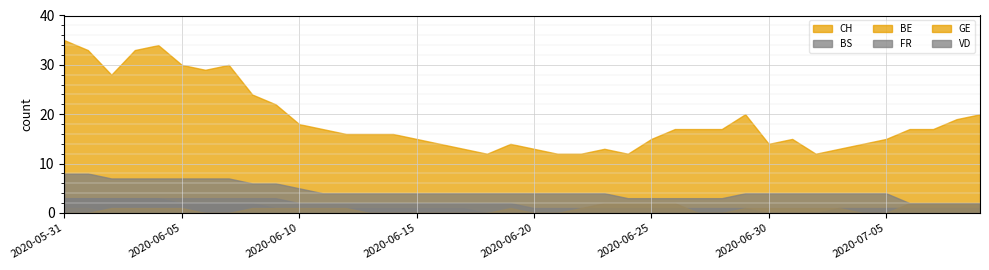

Reading right to left, list all the values displayed in this chart.

CH: 20	19	17	17	15	14	13	12	15	14	20	17	17	17	15	12	13	12	12	13	14	12	13	14	15	16	16	16	17	18	22	24	30	29	30	34	33	28	33	35
BS: 1	1	1	1	1	0	0	0	0	0	1	1	1	1	1	1	1	1	1	1	2	2	2	2	2	2	2	2	2	2	3	3	3	3	3	3	3	3	3	3
BE: 1	1	1	1	1	1	1	0	0	0	0	0	0	0	0	0	0	0	0	0	0	0	0	0	0	0	0	0	0	0	0	0	0	0	0	0	0	0	1	1
FR: 1	1	1	1	1	1	1	0	0	0	0	0	0	0	0	0	0	0	0	0	0	0	1	1	1	1	1	1	1	1	1	2	2	2	2	3	3	3	3	3
GE: 2	2	2	2	0	0	1	1	1	1	1	0	0	2	2	2	2	1	0	0	1	0	0	0	0	0	0	1	1	1	1	1	0	0	1	1	1	1	0	0
VD: 2	2	2	2	4	4	4	4	4	4	4	3	3	3	3	3	4	4	4	4	4	4	4	4	4	4	4	4	4	5	6	6	7	7	7	7	7	7	8	8